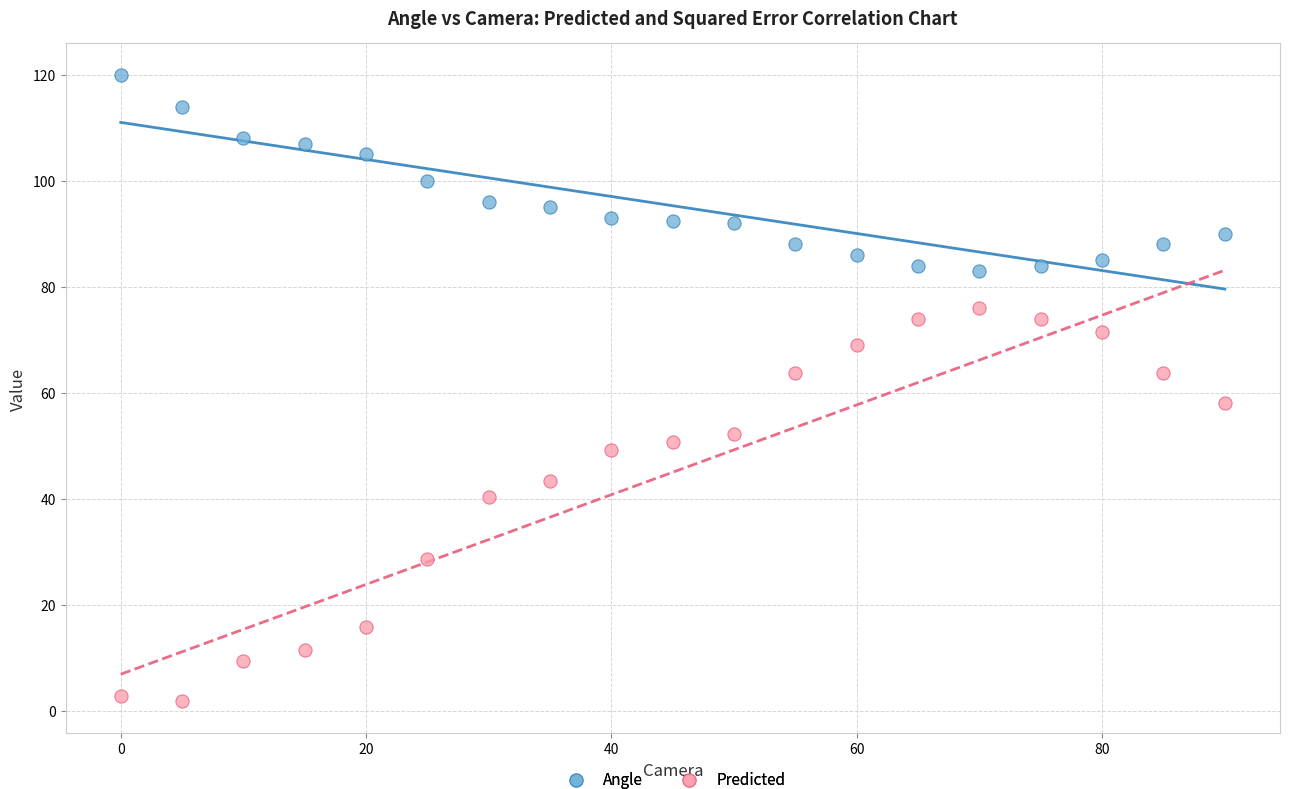

What are all the series names shown in the legend?

Angle, Predicted